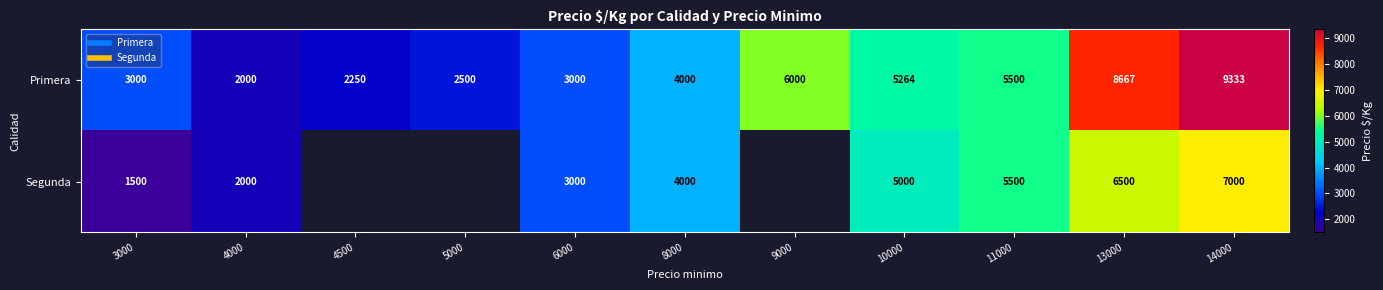

Rank the series by their maximum value, from highest to lowest.

Primera, Segunda